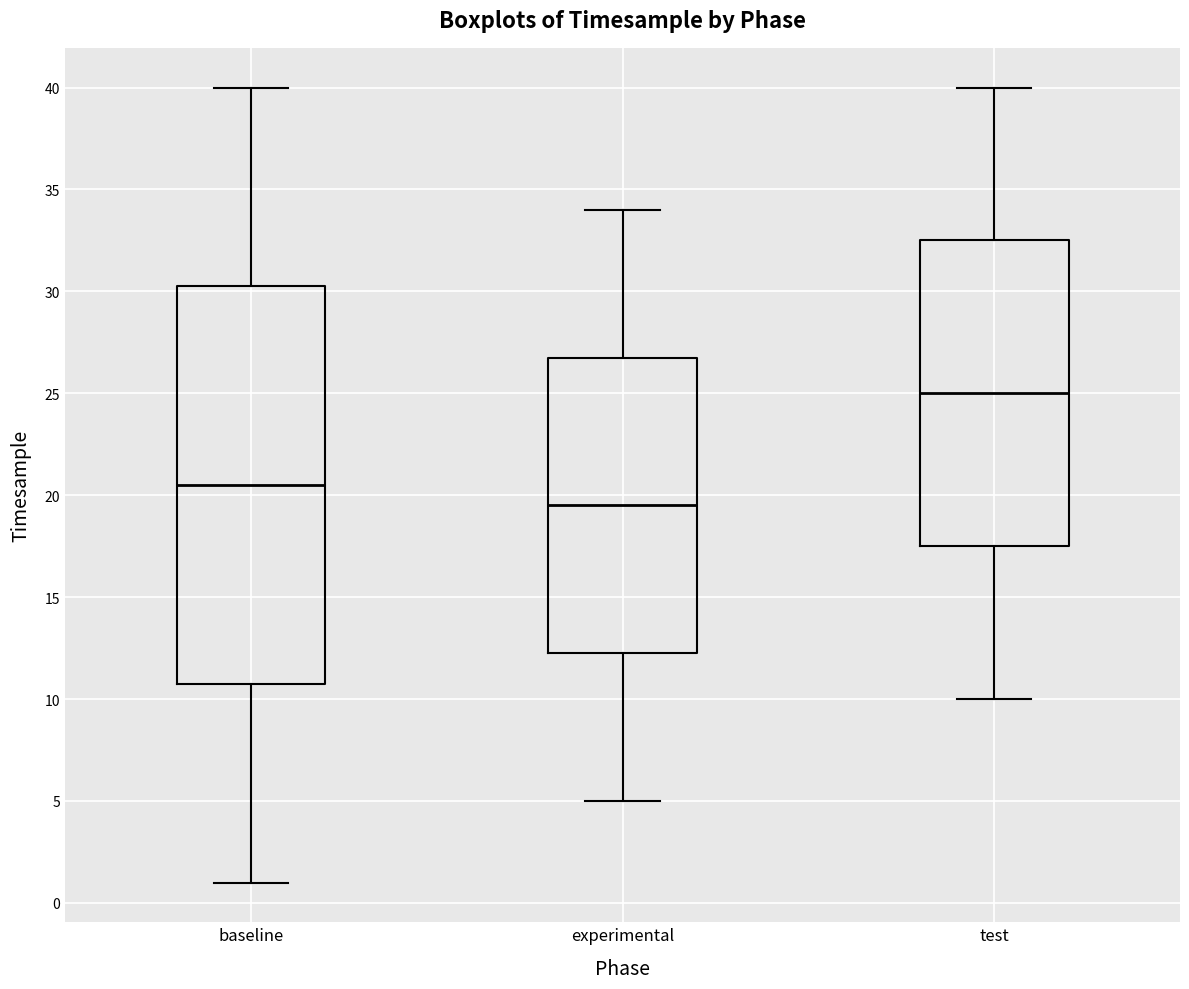

Reading left to right, read every box against the y-axis: the position of its median line, the range the box covers, and the ends of its whiskers. The values are not printed on the chart, so give them approximately, as read against the axis.

baseline: median 20.5, box 11.0 to 30.5, whiskers 1.0 to 40.0
experimental: median 19.5, box 12.5 to 27.0, whiskers 5.0 to 34.0
test: median 25.0, box 17.5 to 32.5, whiskers 10.0 to 40.0